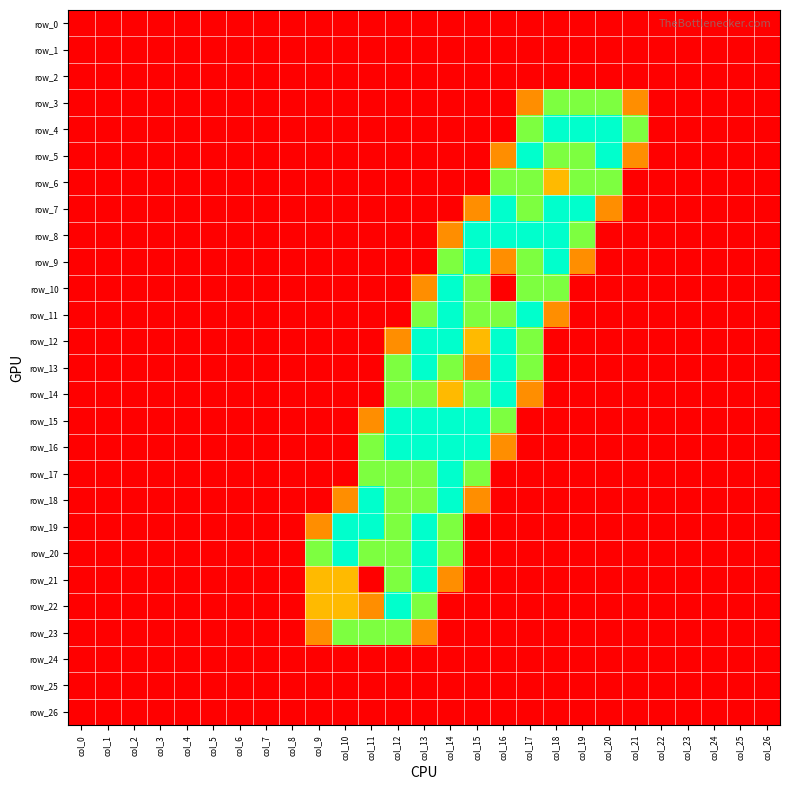

At which category is the sum across all series the highest?

col_13